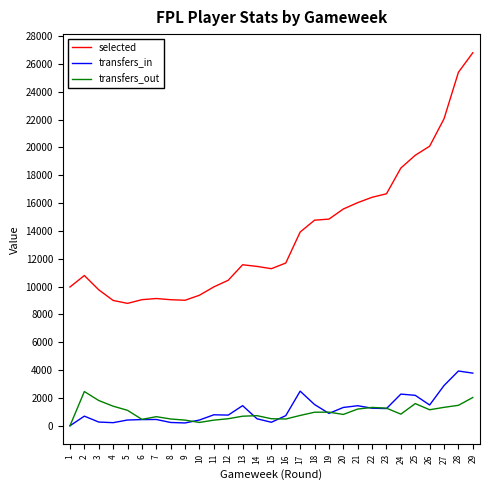

Does the chart display data point markers on the line(s)?

No